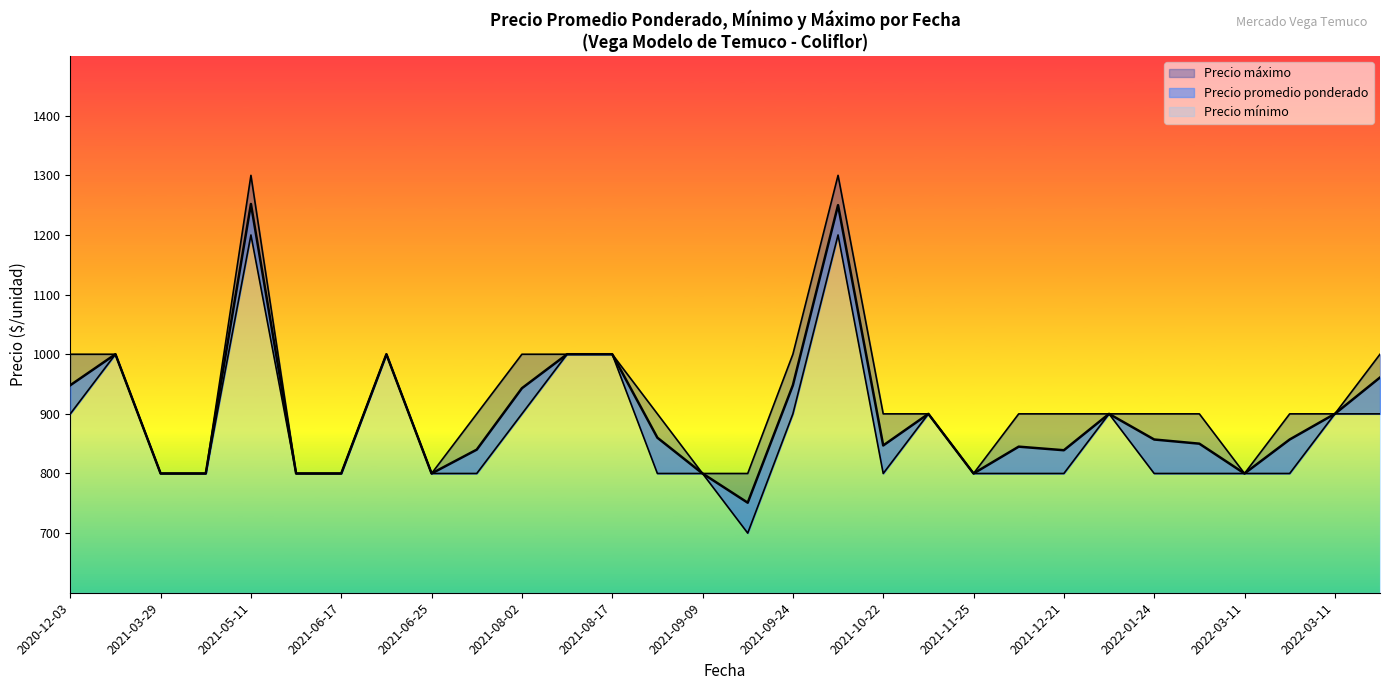

What is the label of the 8th point from the right?

2021-12-21